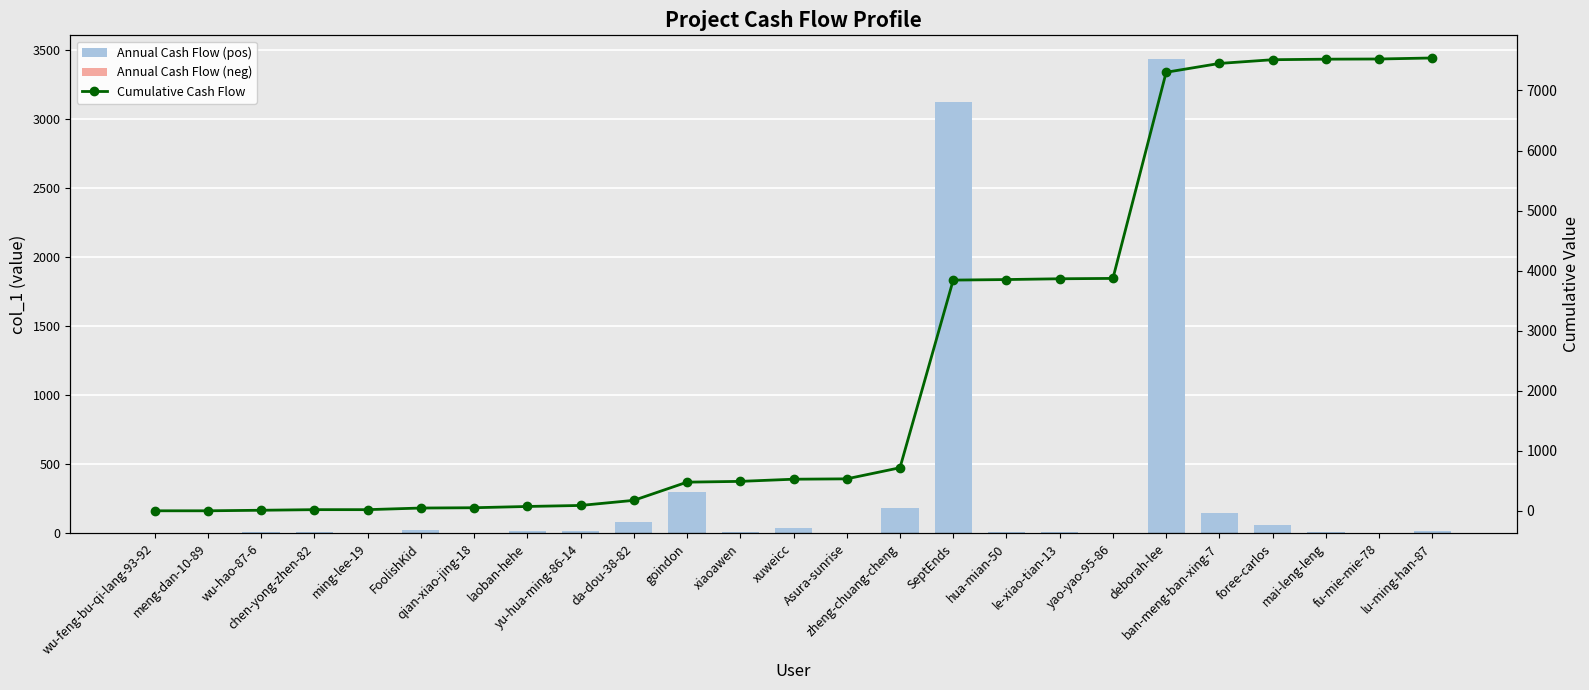

Does the chart contain any negative values?

No